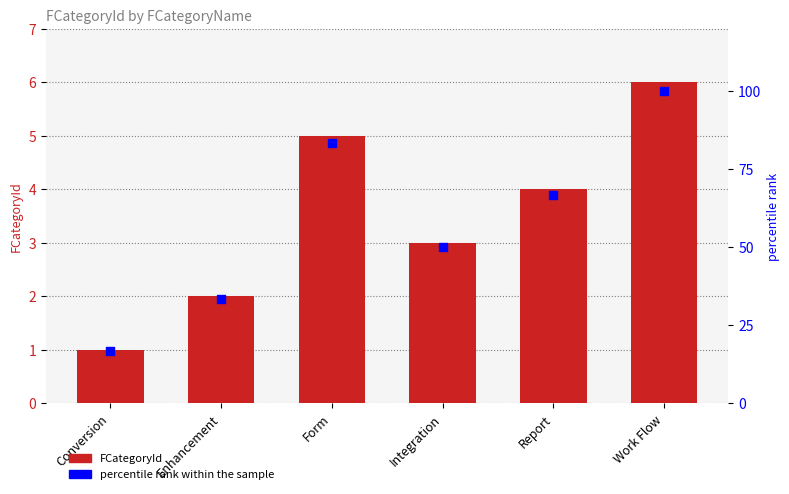

What are all the series names shown in the legend?

FCategoryId, percentile rank within the sample